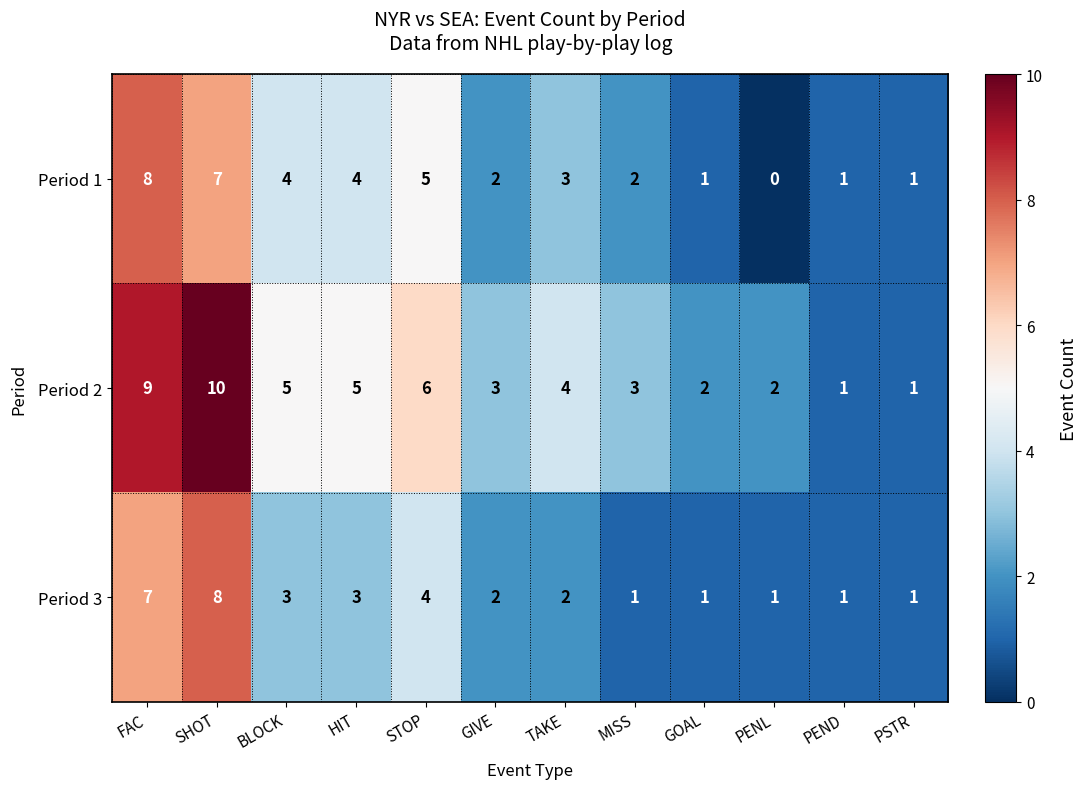

Is it true that Period 1 equals 7 at HIT?

False